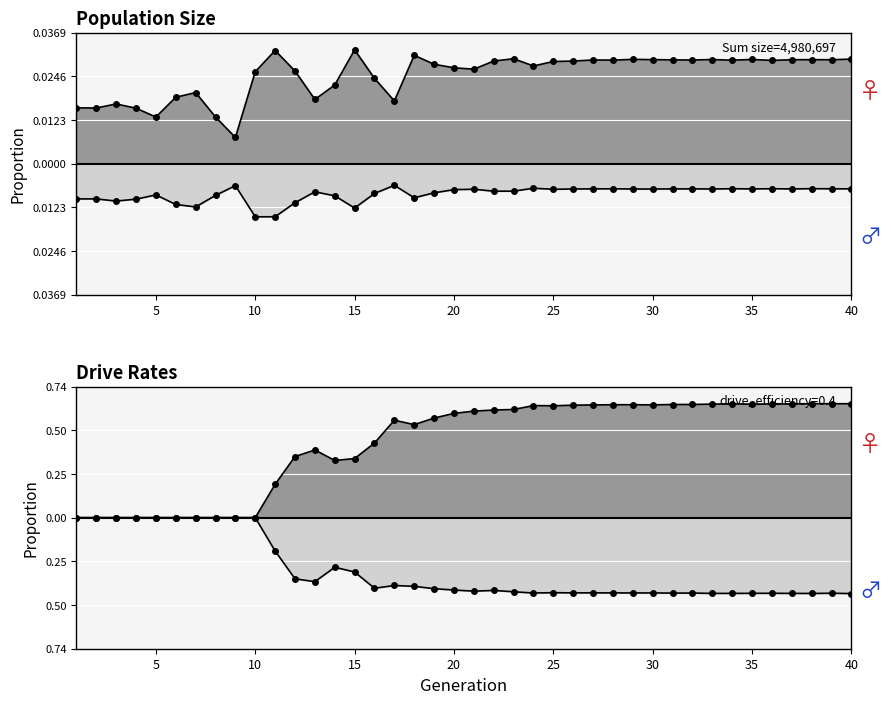

Where is the first local maximum for female_size?

5